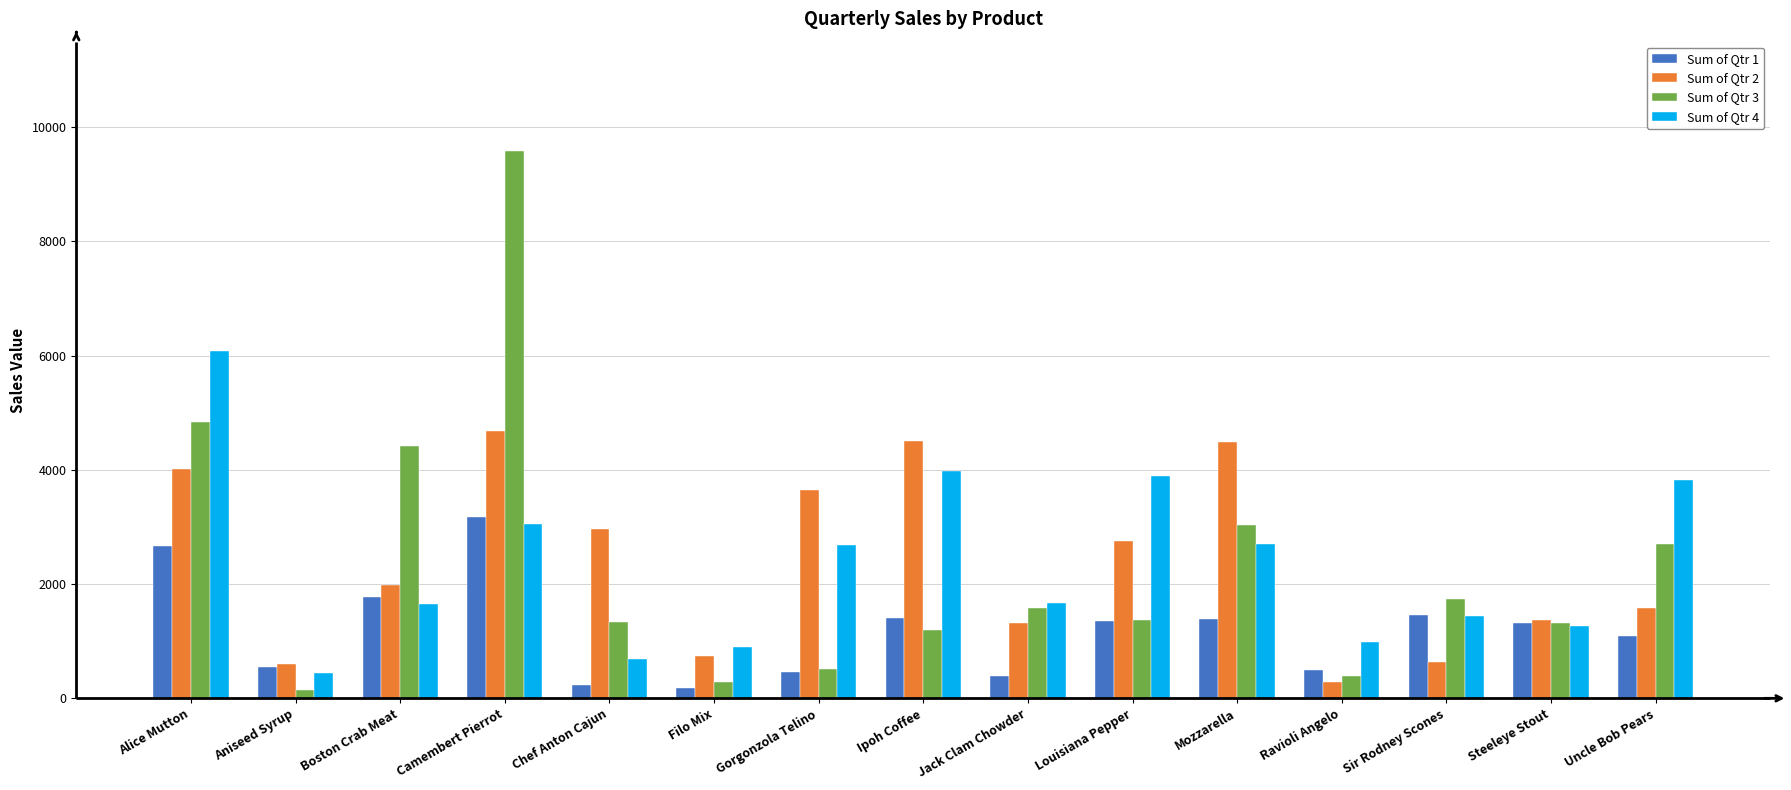

Between Chef Anton Cajun and Gorgonzola Telino, which series saw the biggest shift?

Sum of Qtr 4